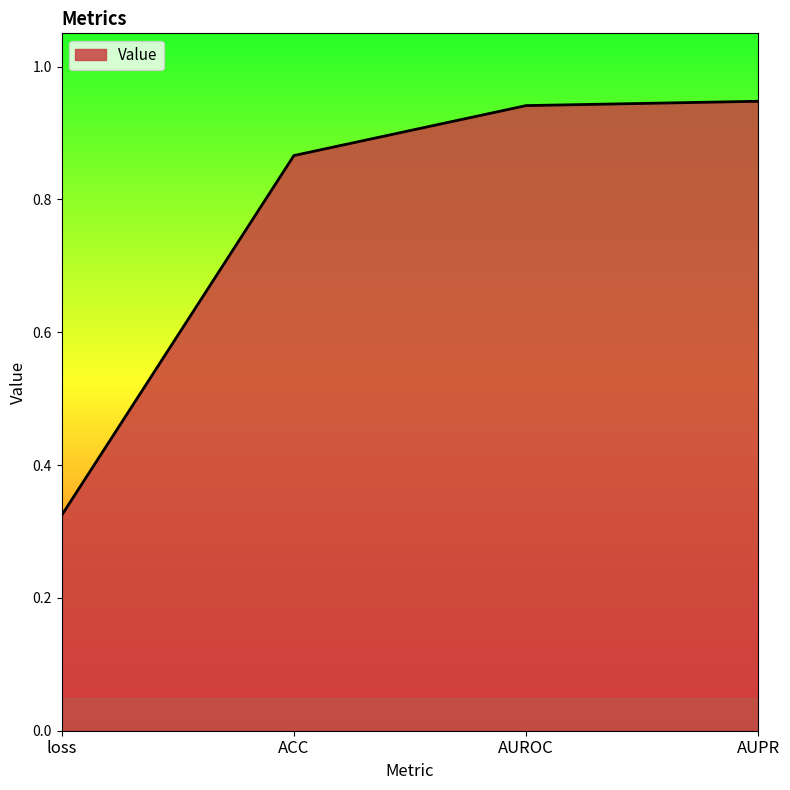

What is the difference between the maximum and minimum values?

0.6